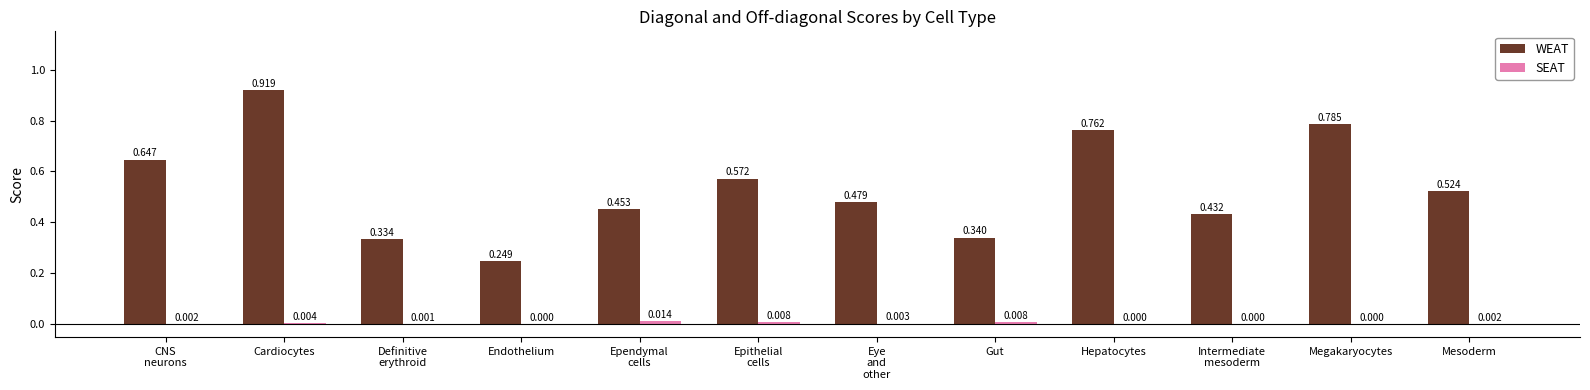

Where is WEAT nearest to the value 0?

Endothelium